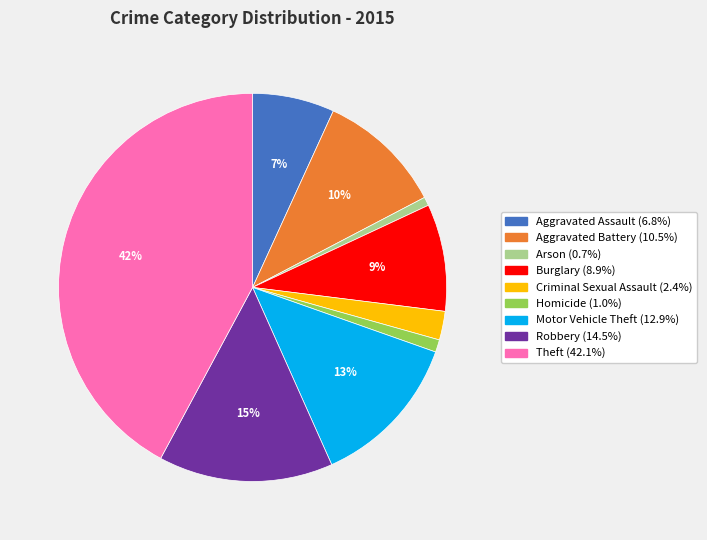

To the nearest percent, what percentage of the pie is Arson?

1%